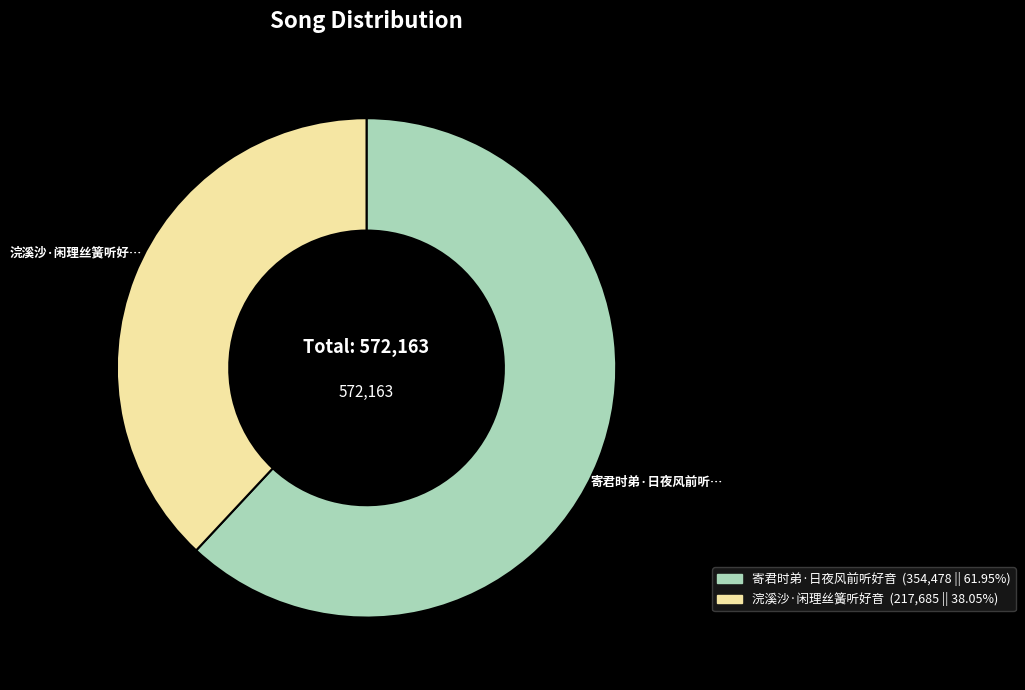

Which slice is the smallest?

浣溪沙·闲理丝簧听好音